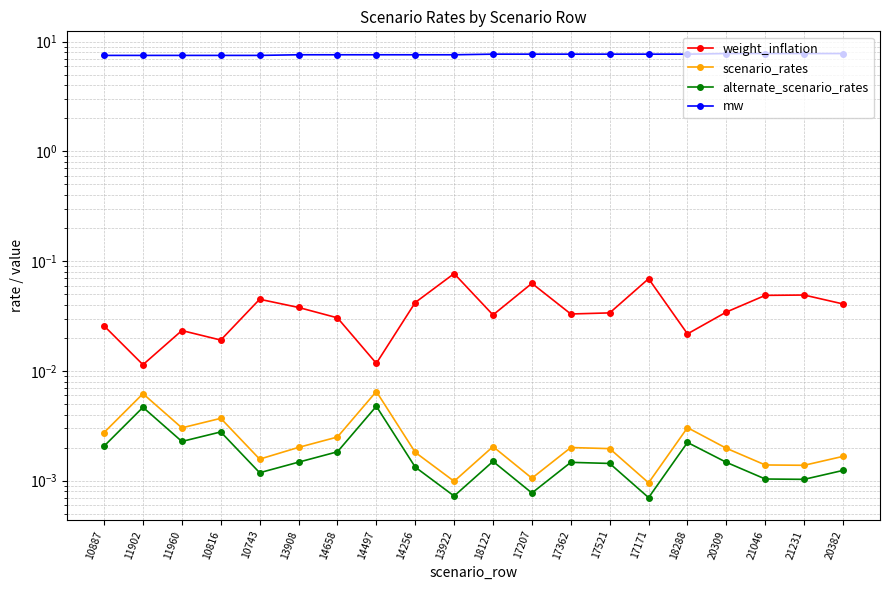

What is the greatest value displayed?

7.8